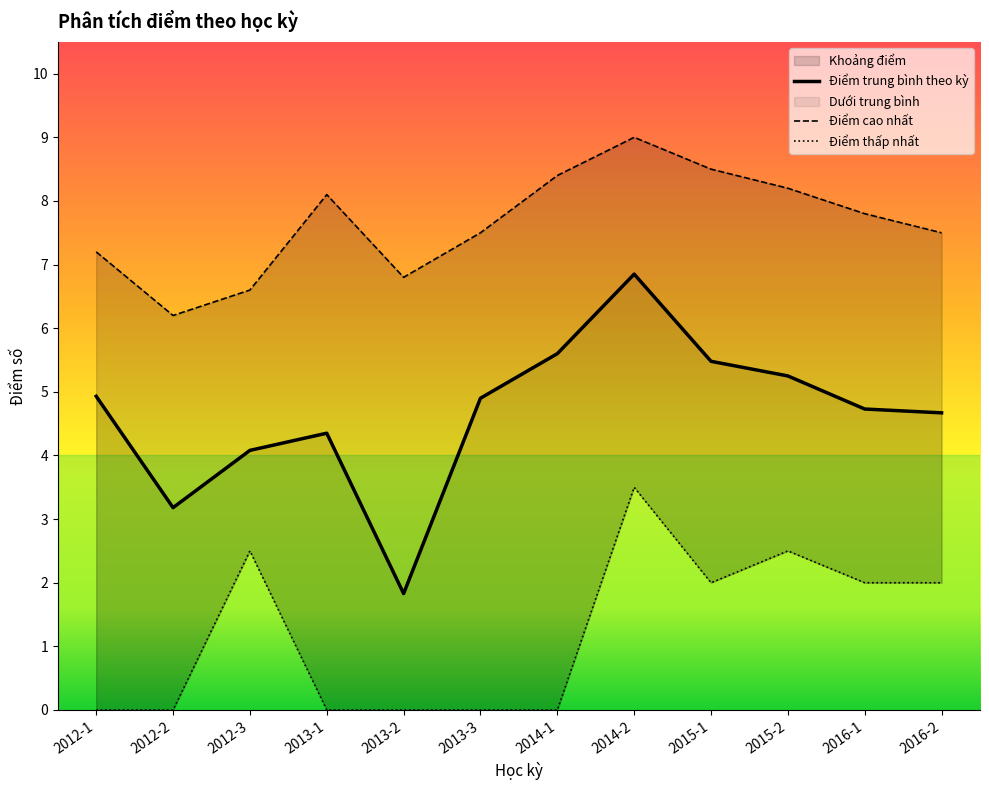

The Điểm cao nhất series shows 8.2 at 2015-2. True or false?

True